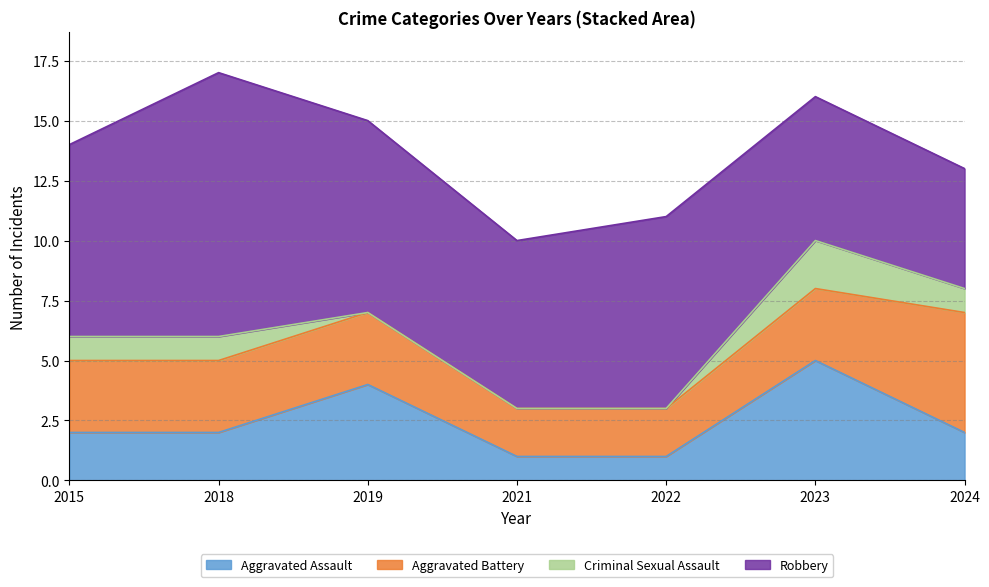

What is the value of the Aggravated Assault point at the 1st from the left?

2